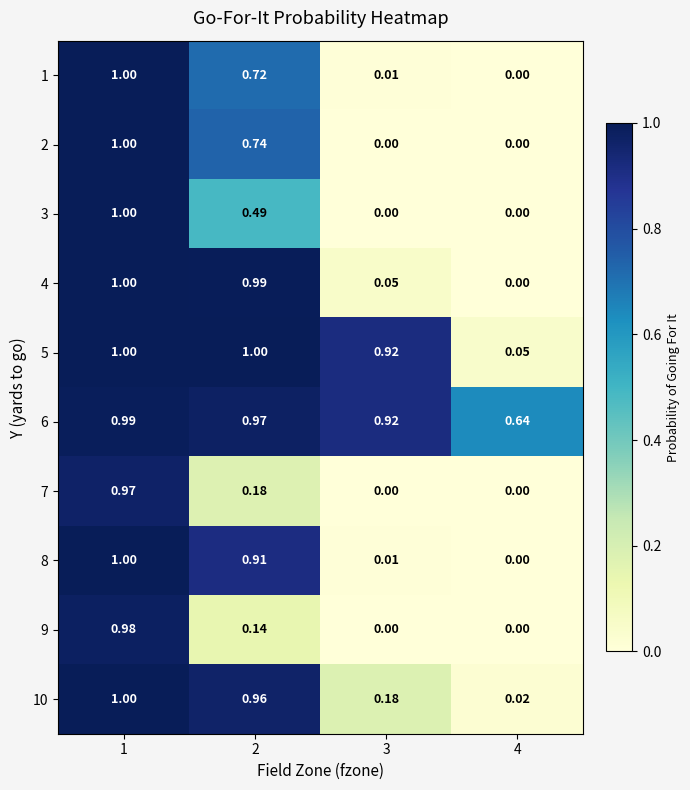

Is the value of 8 at 3 greater than the value of 5 at 4?

No